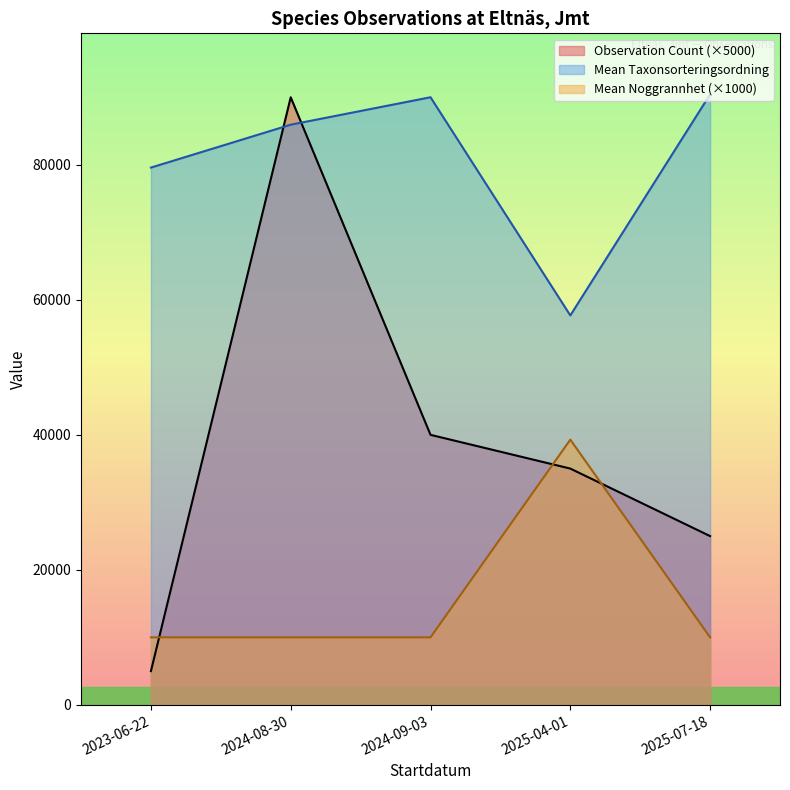

Is the value of Mean Noggrannhet (×1000) at 2024-09-03 greater than the value of Observation Count (×5000) at 2025-04-01?

No